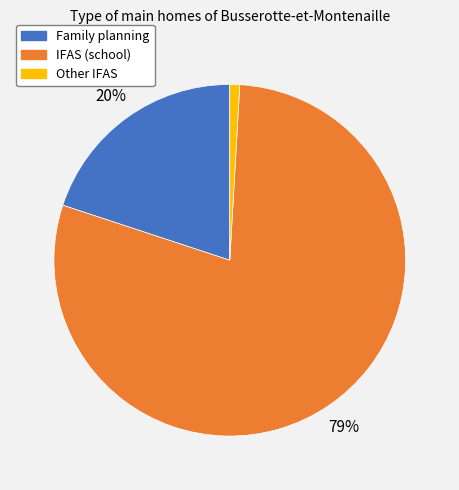

Is the sum of Family planning and Other IFAS greater than half?

No